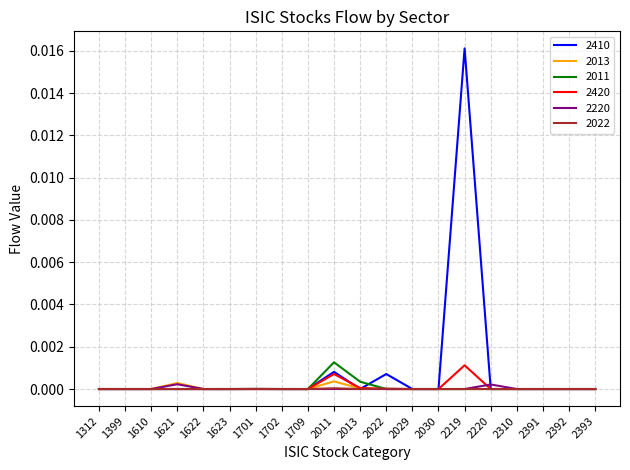

At which category is the sum across all series the highest?

2219